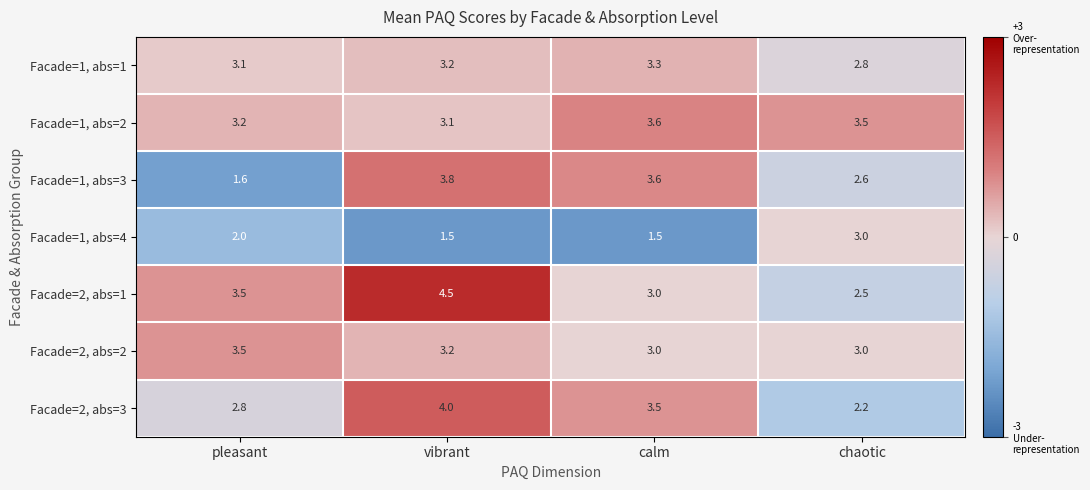

What is the approximate value of Facade=2, abs=2 at pleasant?

3.5